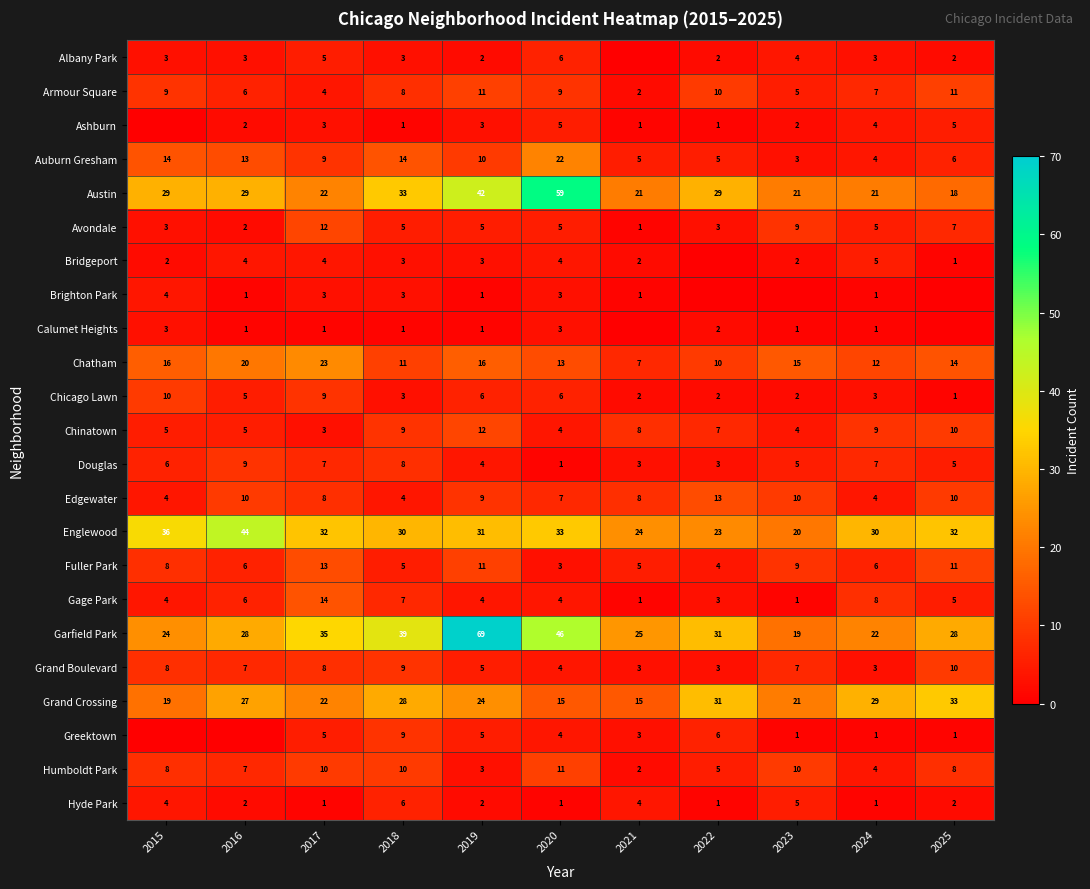

What is the total value across all series at 2015?

219